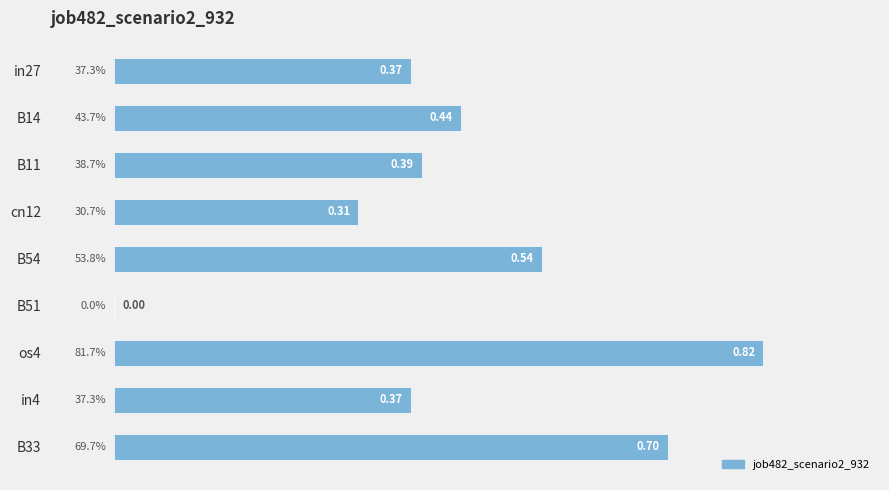

Which label corresponds to the largest value in the chart?

os4